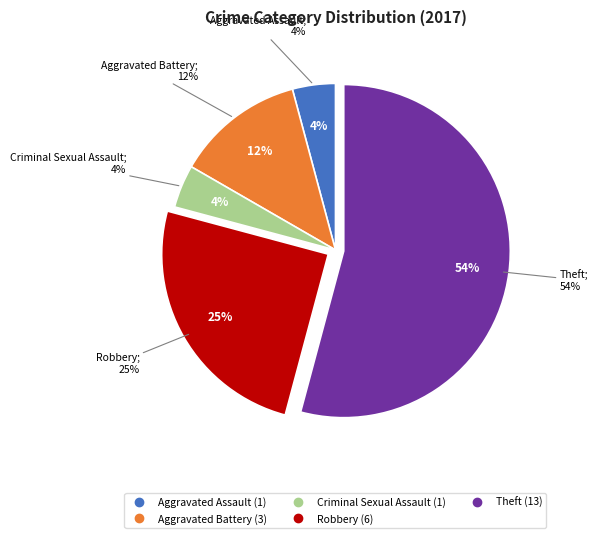

What is the majority slice?

Theft